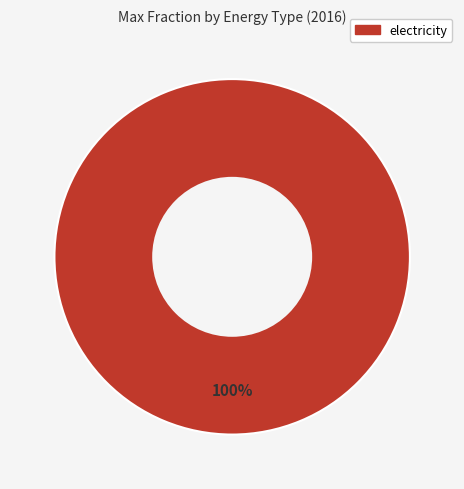

How many slices are in this pie chart?

1